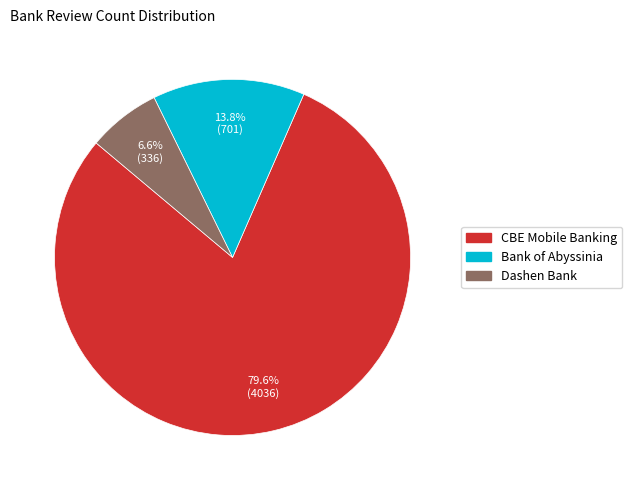

To the nearest percent, what is the combined percentage of Bank of Abyssinia and CBE Mobile Banking?

93%